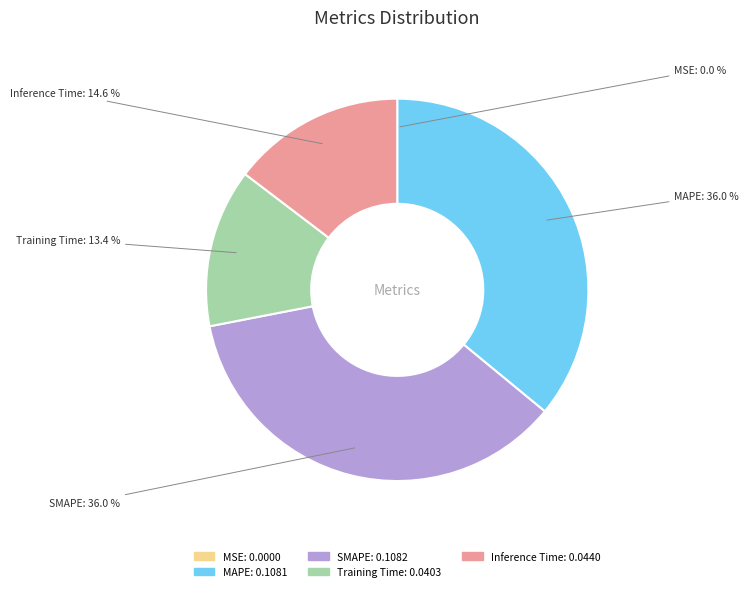

To the nearest percent, what is the average slice percentage?

20%